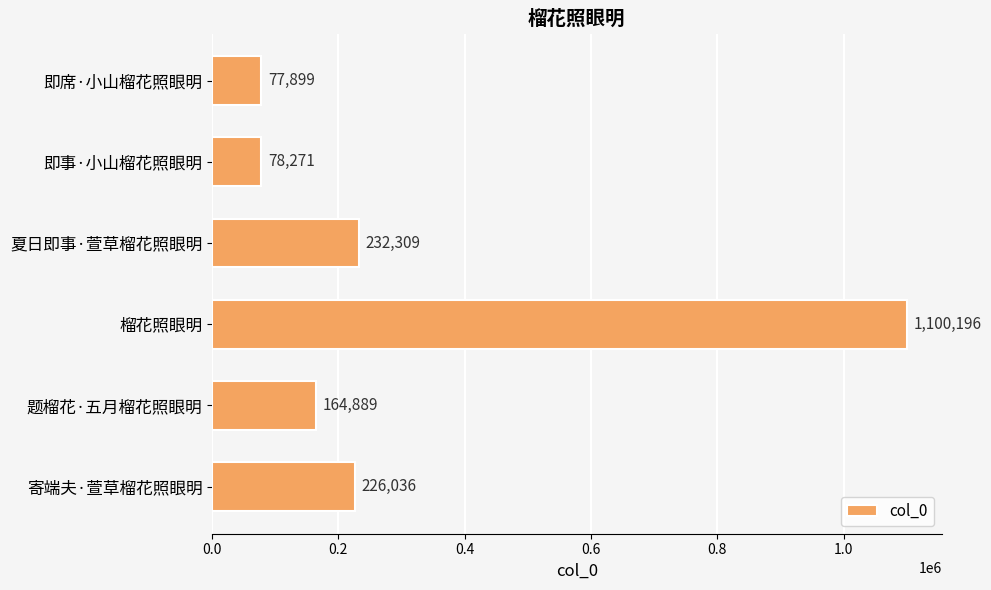

What is the label of the 5th bar from the top?

题榴花·五月榴花照眼明